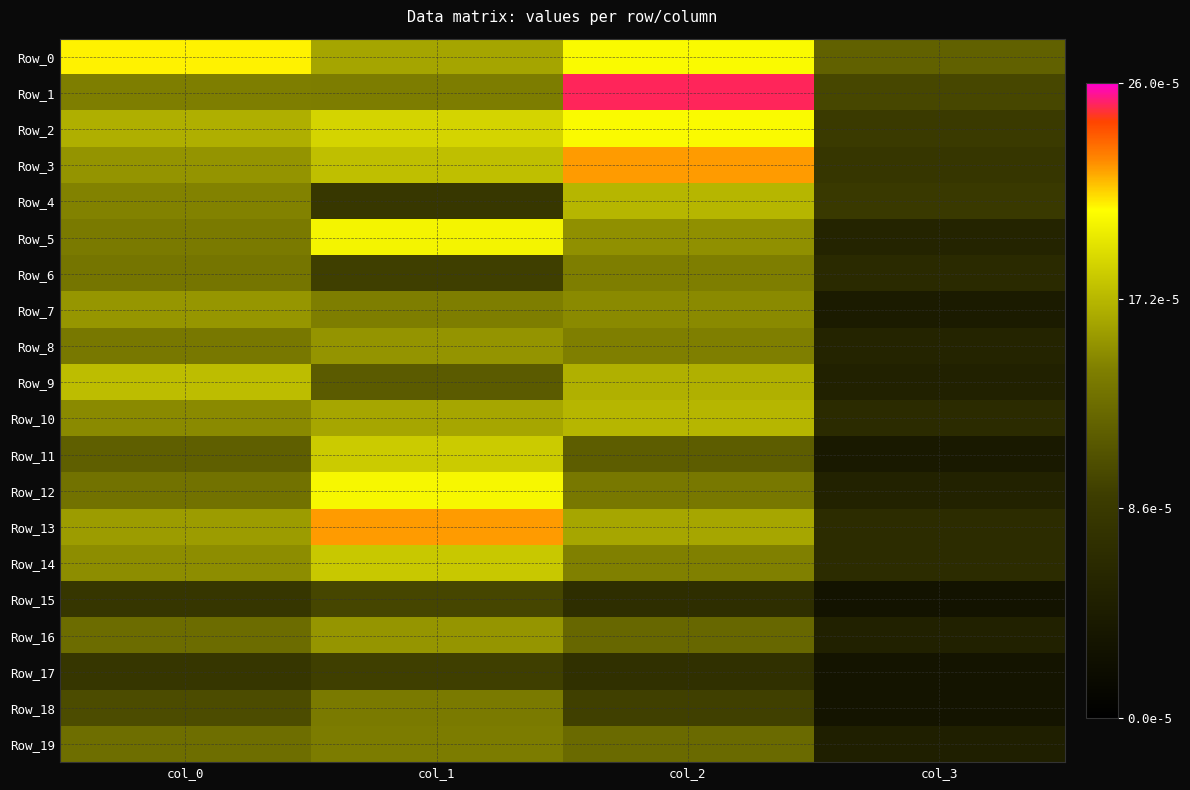

Rank the series at col_2 from highest to lowest value.

Row_1, Row_3, Row_2, Row_0, Row_10, Row_4, Row_9, Row_13, Row_5, Row_7, Row_14, Row_8, Row_6, Row_12, Row_19, Row_16, Row_11, Row_18, Row_17, Row_15